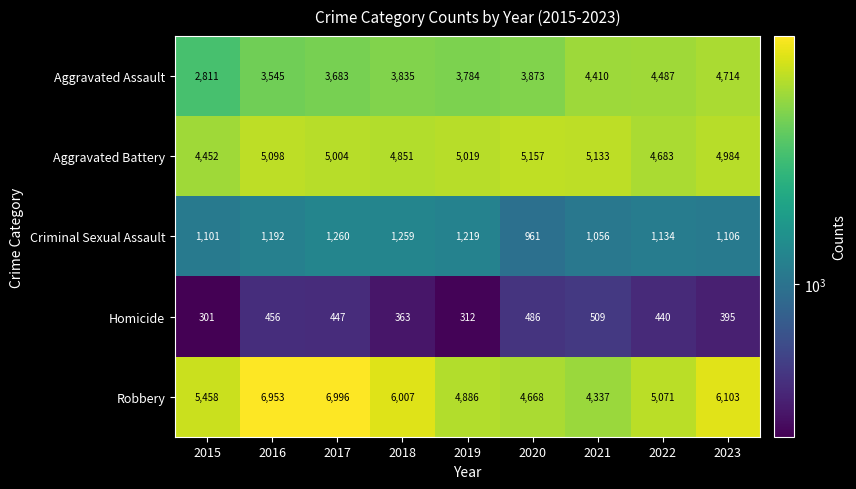

Which series has the widest spread of values?

Robbery